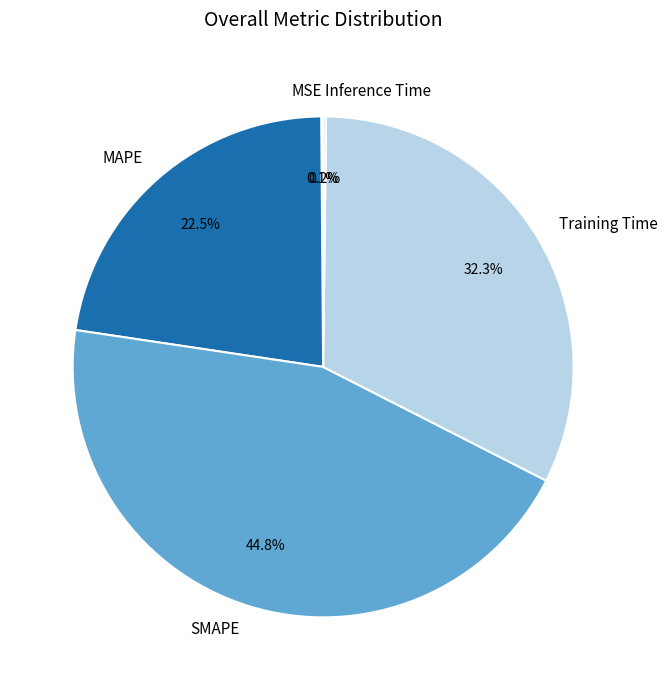

Does MAPE account for over 50% of the chart?

No